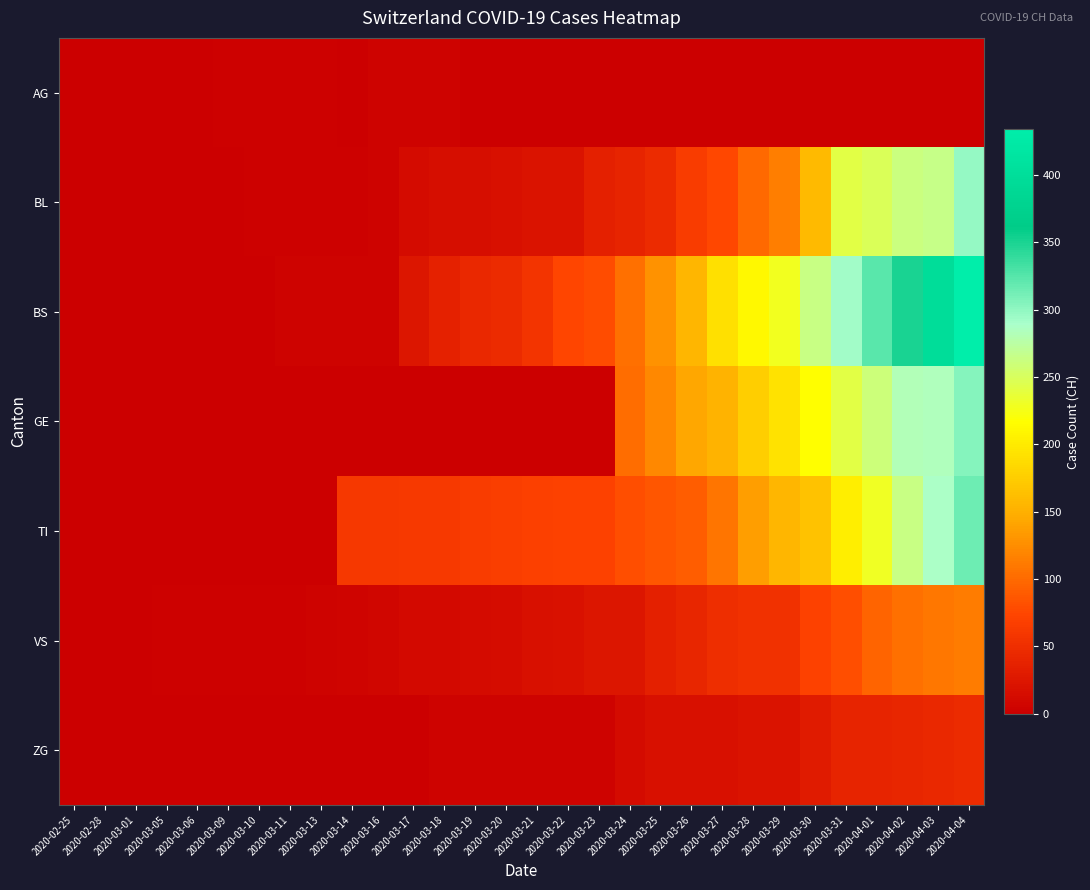

Rank the series by their maximum value, from highest to lowest.

BS, TI, GE, BL, VS, ZG, AG